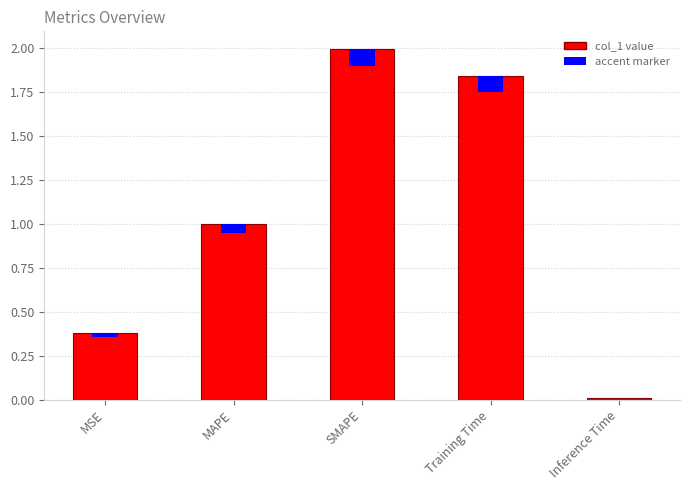

How many distinct data groups are displayed?

1